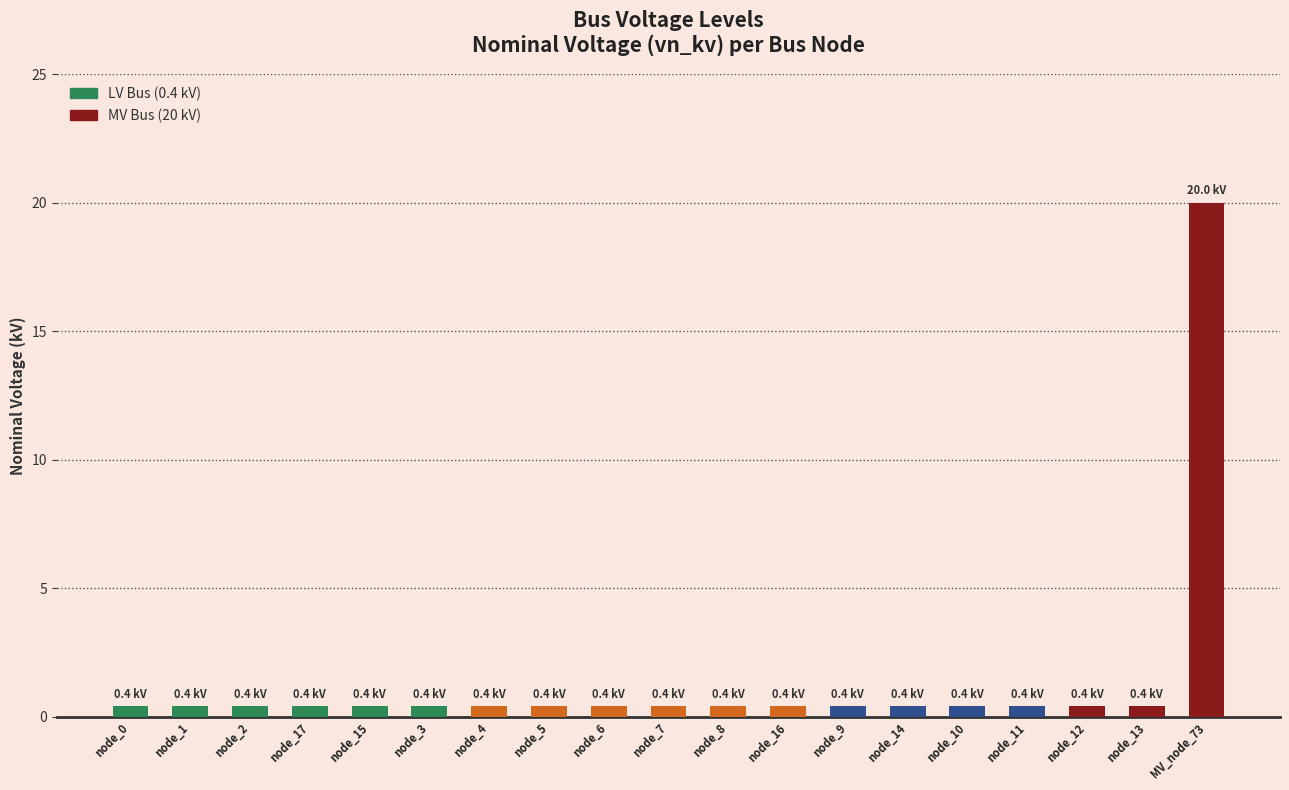

The chart shows a value of 0.4 at node_9. True or false?

True